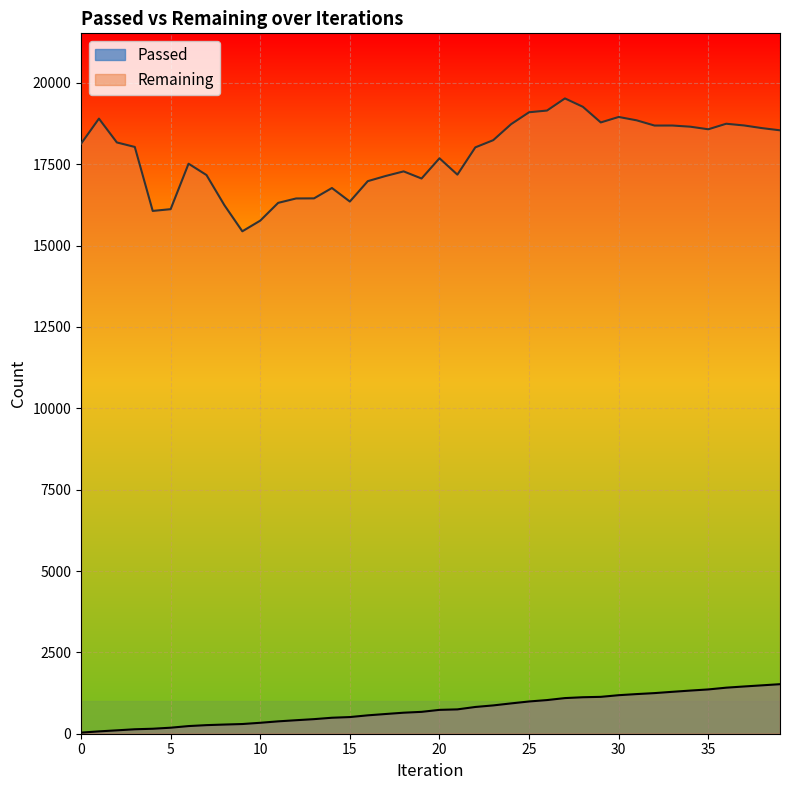

At how many categories does at least one series exceed 16676?

31